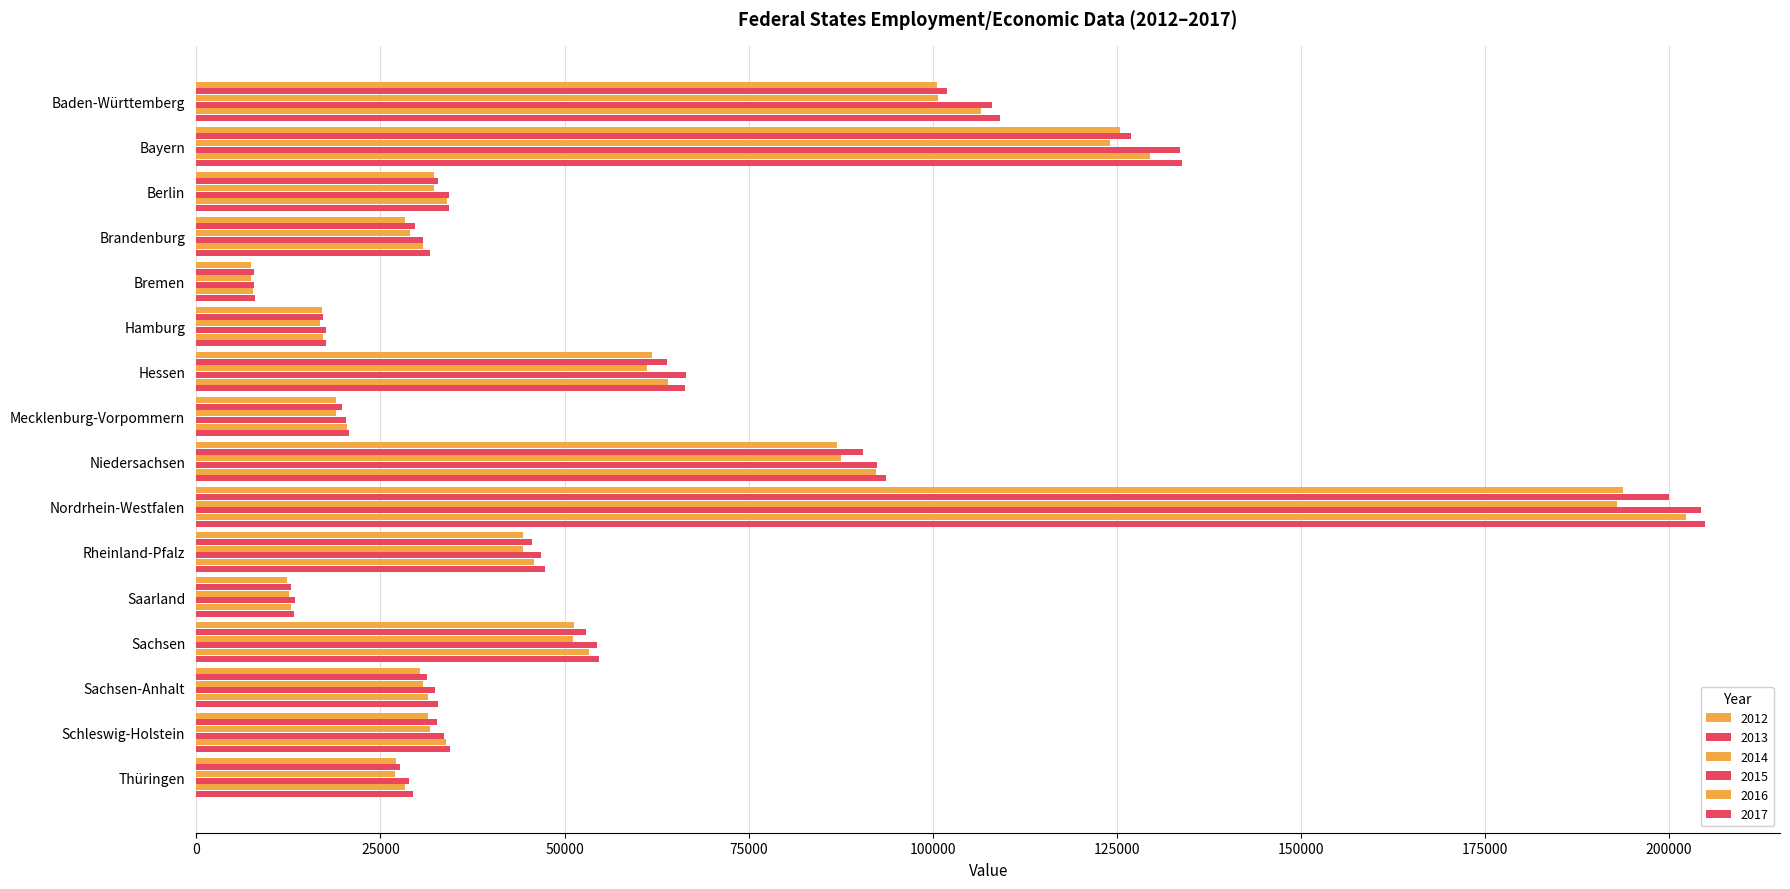

What is the label of the 8th bar from the left?

Mecklenburg-Vorpommern